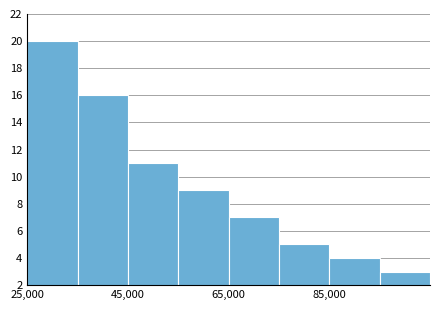

How tall is the bar that spans 65000 to 75000 on the x-axis? Neither the bar edges nor the heights are printed on the chart, so give them approximately, as read against the axes.

7